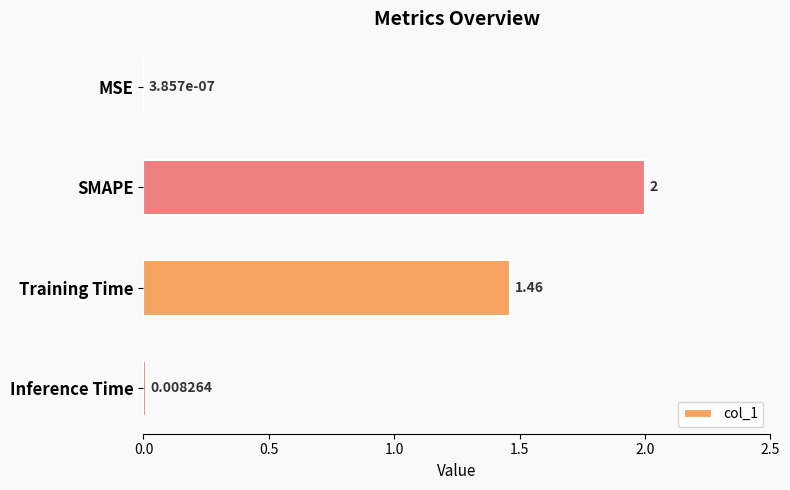

At which category does the chart reach its peak across all series?

SMAPE